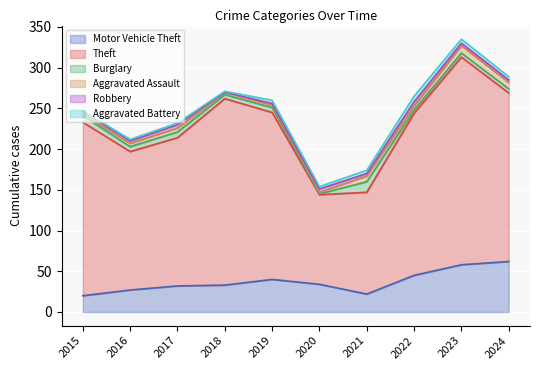

True or false: Motor Vehicle Theft and Aggravated Assault cross at least once.

False